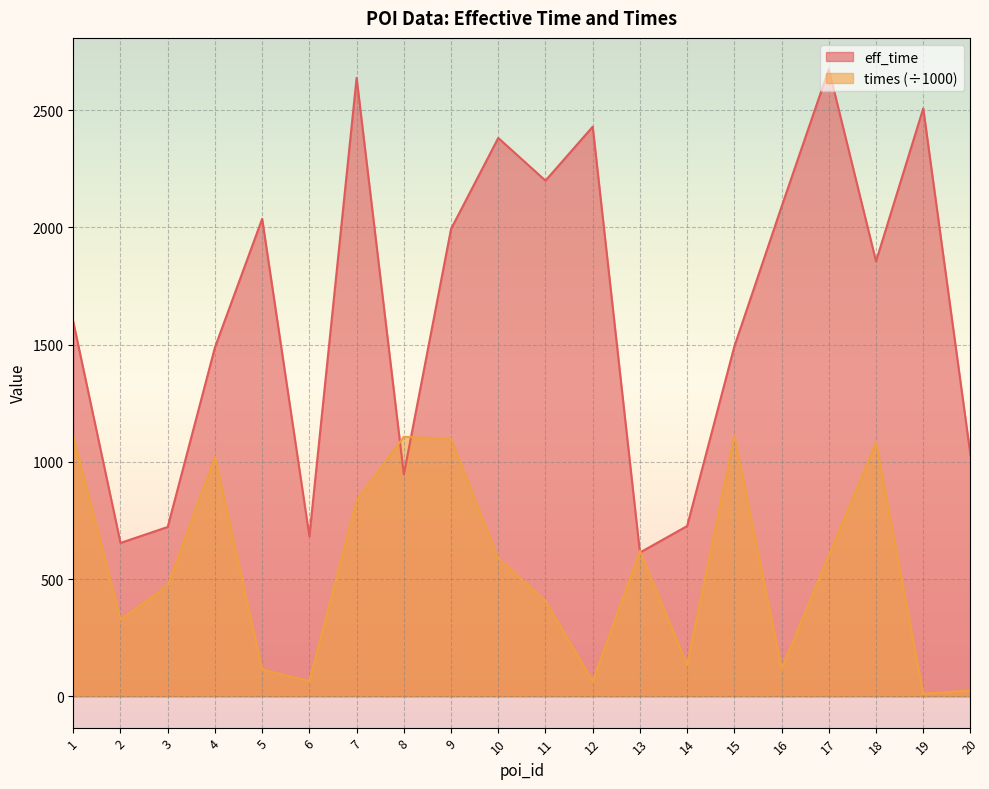

At which category does eff_time reach its first local valley?

2